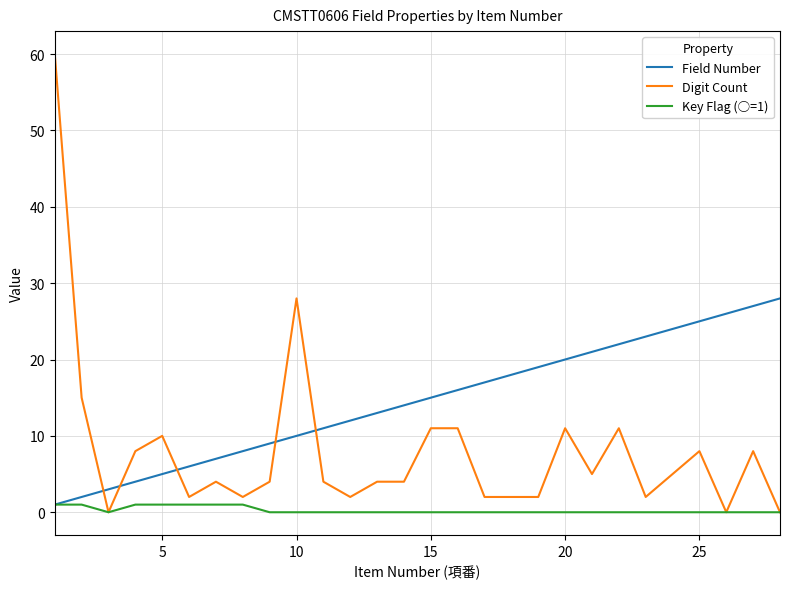

True or false: Field Number and Digit Count intersect in this chart.

True